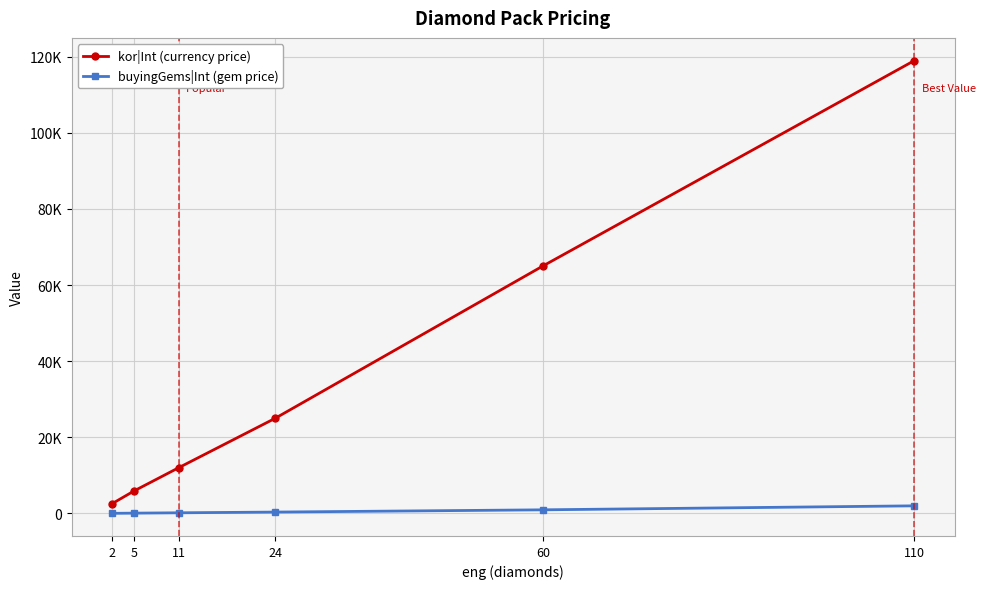

Reading right to left, what are all the values shown in this chart?

kor|Int (currency price): 110=119000	60=65000	24=25000	11=12000	5=5900	2=2500
buyingGems|Int (gem price): 110=2000	60=950	24=360	11=170	5=80	2=30